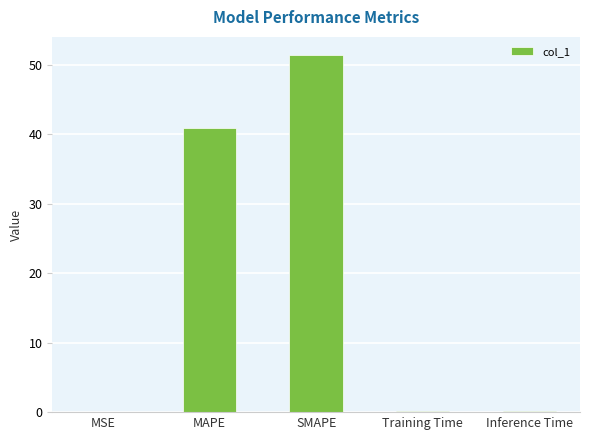

What is the difference between the values at Inference Time and SMAPE?

51.2